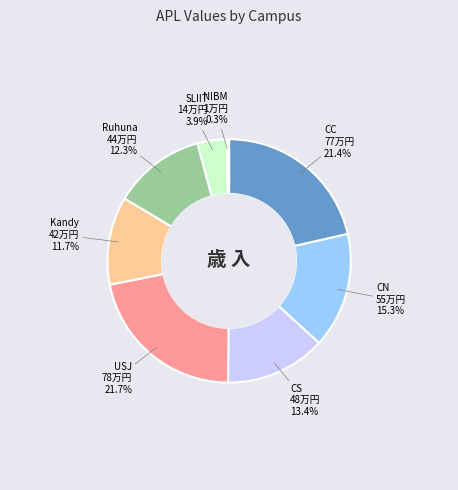

Is there a majority slice in this chart?

No